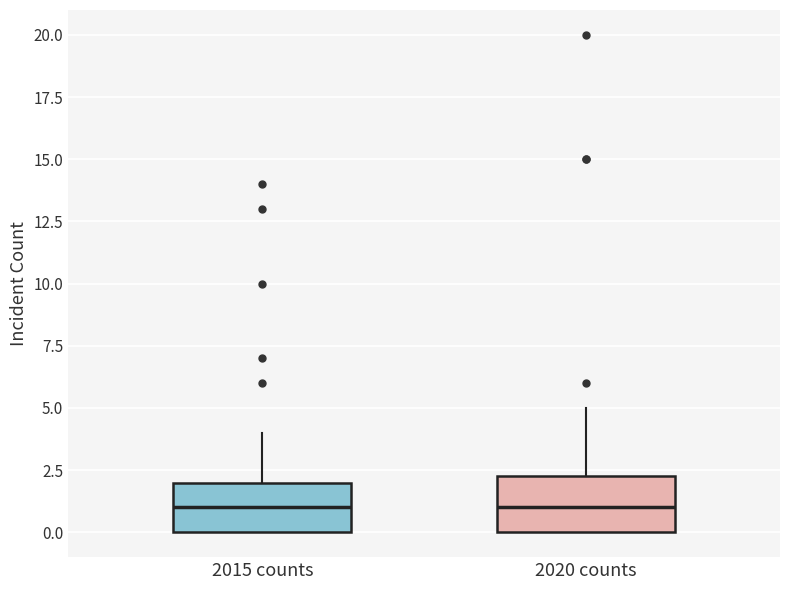

Reading left to right, read every box against the y-axis: the position of its median line, the range the box covers, and the ends of its whiskers. The values are not printed on the chart, so give them approximately, as read against the axis.

2015 counts: median 1.0, box 0.0 to 2.0, whiskers 0.0 to 4.0
2020 counts: median 1.0, box 0.0 to 2.5, whiskers 0.0 to 5.0